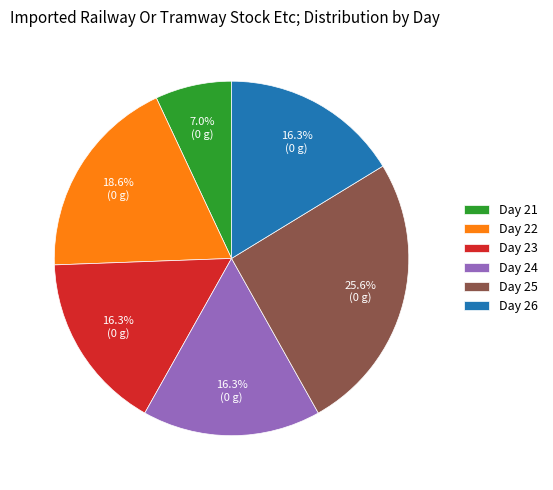

Combined, do Day 26 and Day 25 account for over 50%?

No